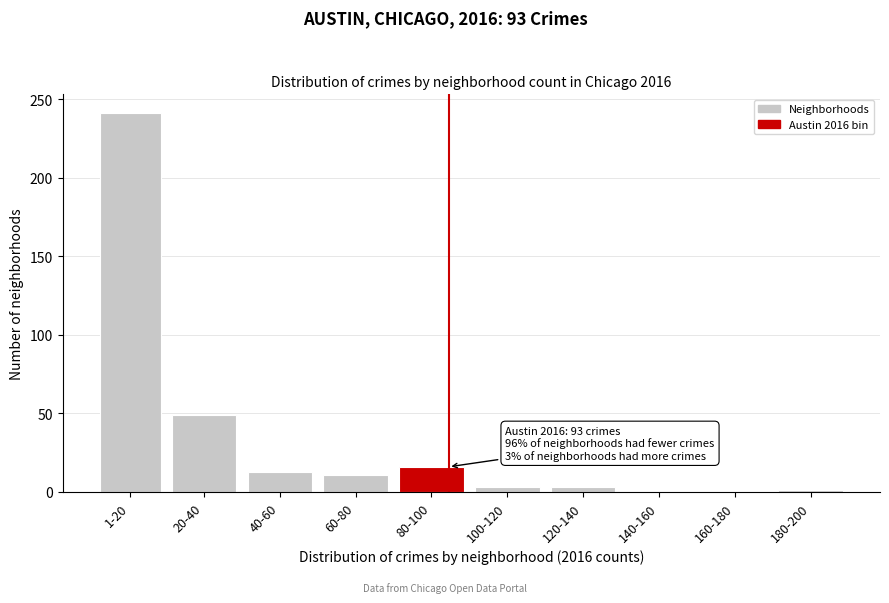

What is the change in value from 1-20 to 140-160?

-241